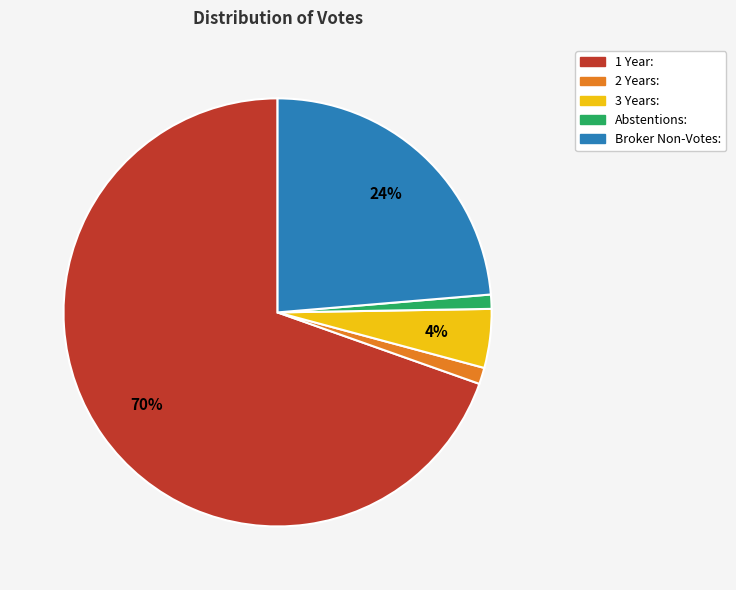

Is the sum of 2 Years: and 3 Years: greater than half?

No